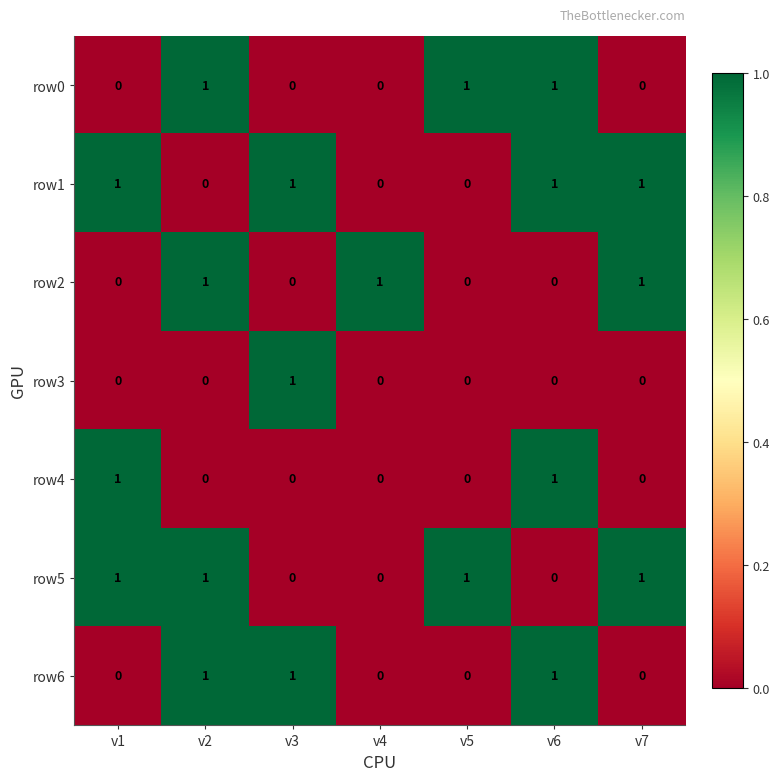

What is the total value across all series at v2?

4